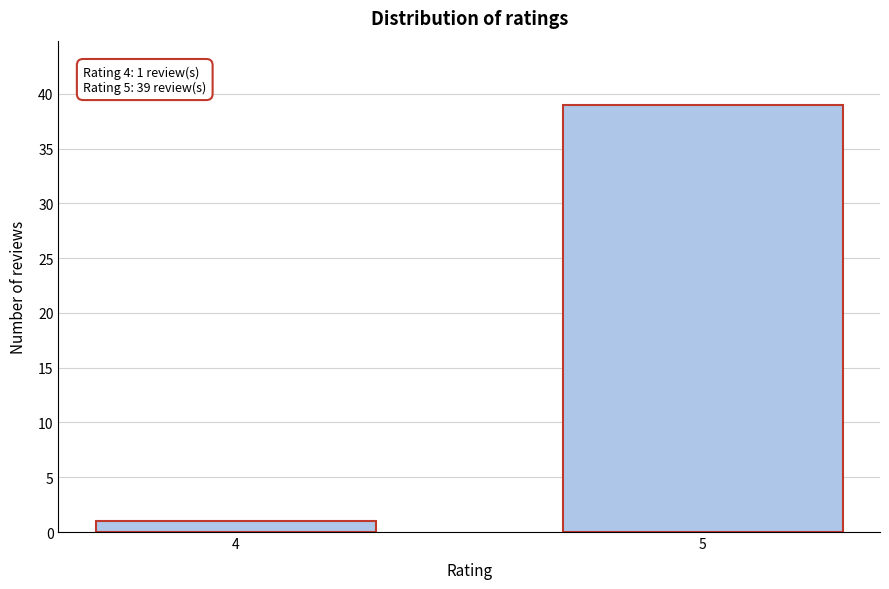

Reading left to right, what are all the values shown in this chart?

1	39